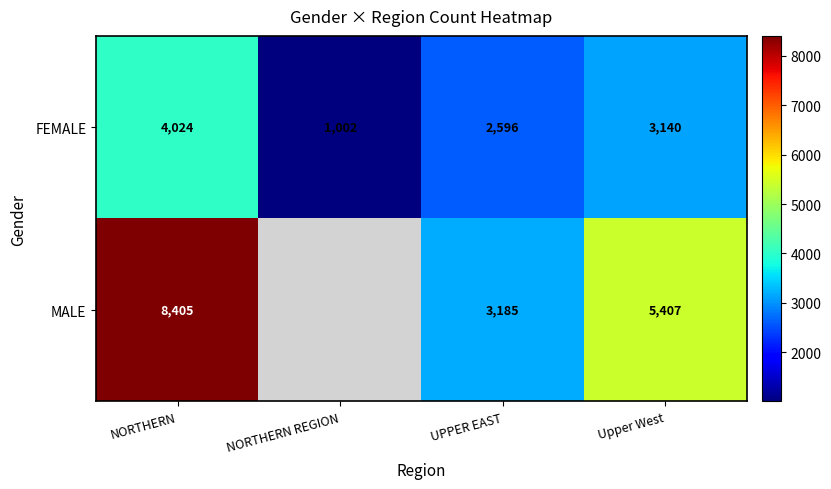

Between NORTHERN and UPPER EAST, which series saw the biggest shift?

MALE